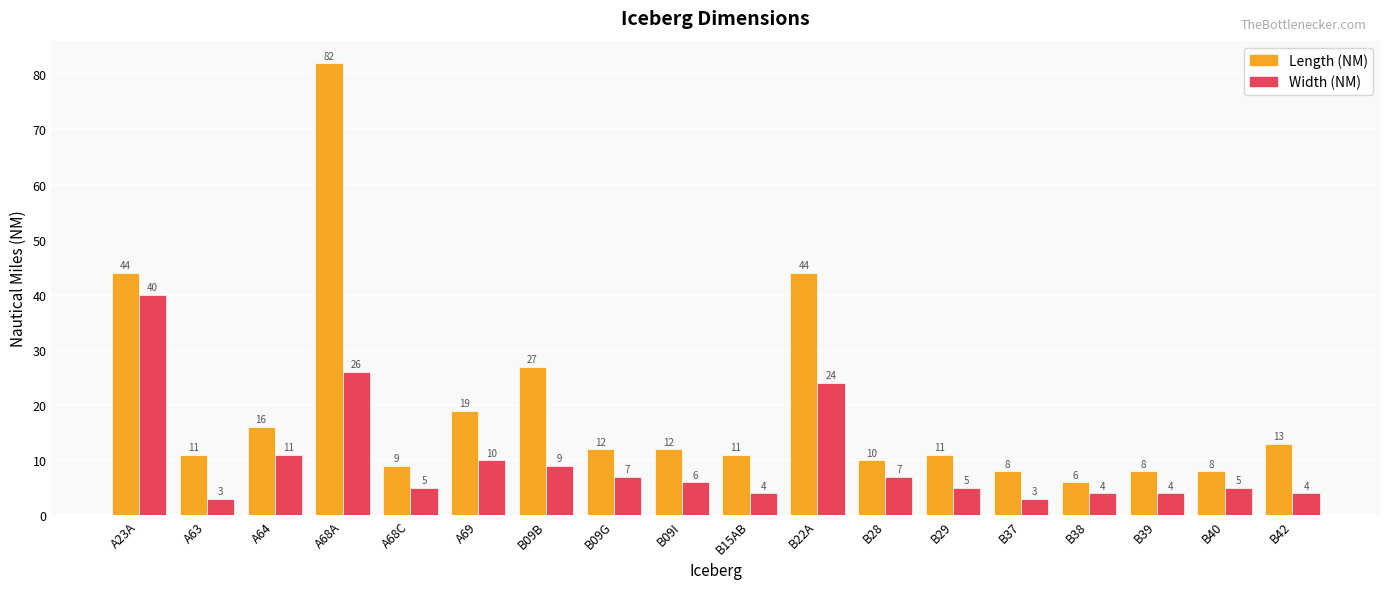

Rank the series by their average value, from lowest to highest.

Width (NM), Length (NM)